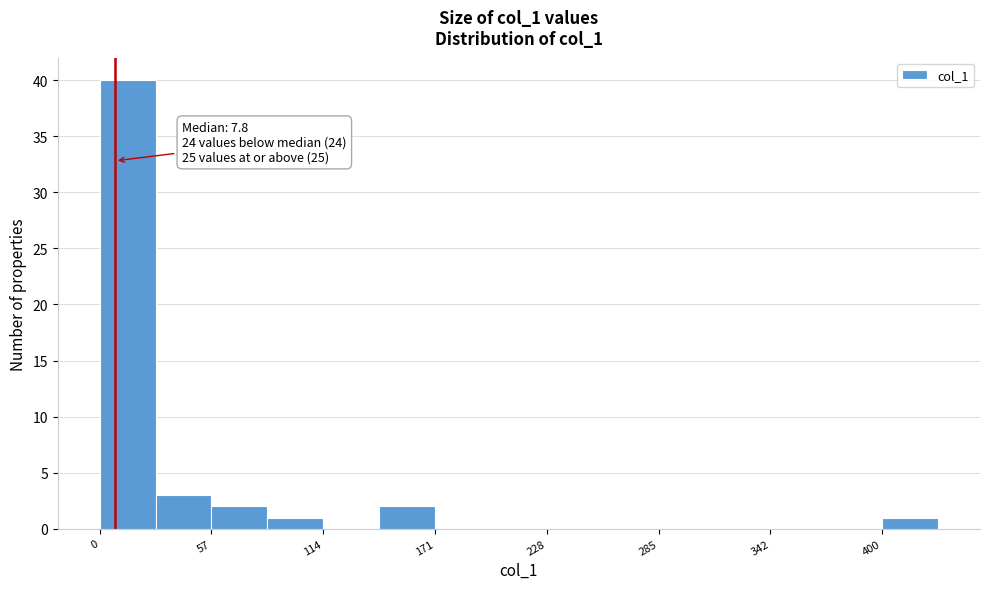

Around what value on the x-axis is the tallest bar? Give the approximate position of its centre, as read against the axis.

10